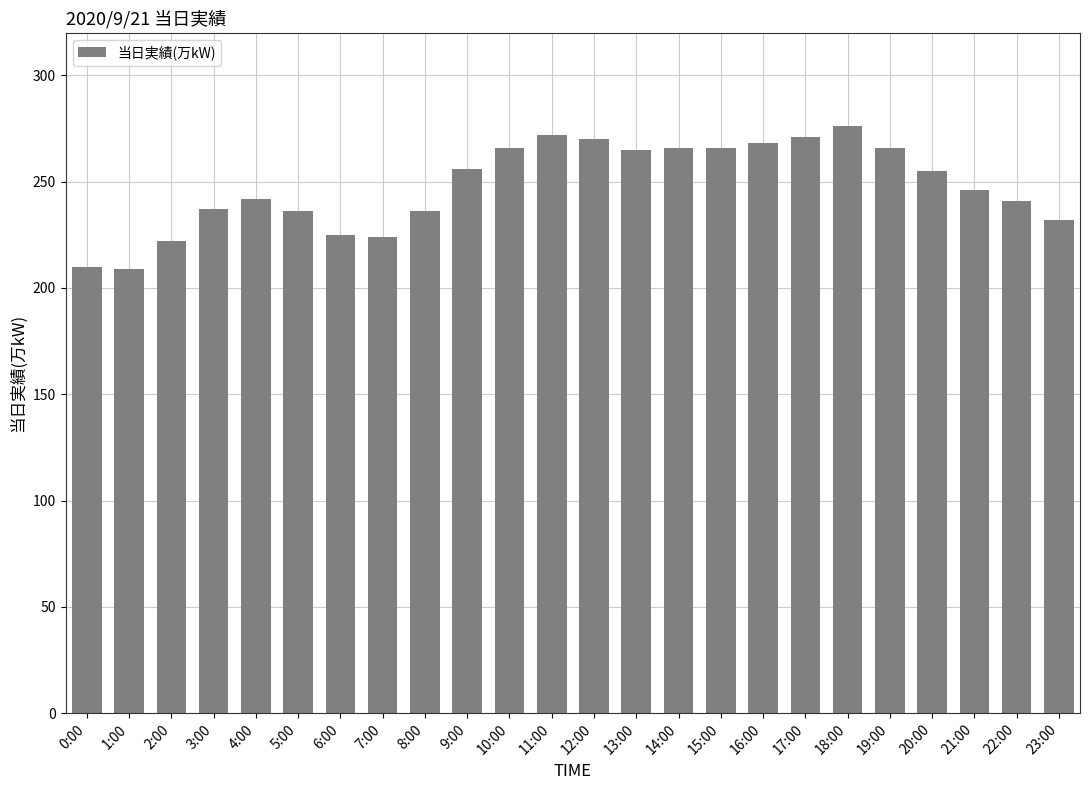

What is the greatest value displayed?

276